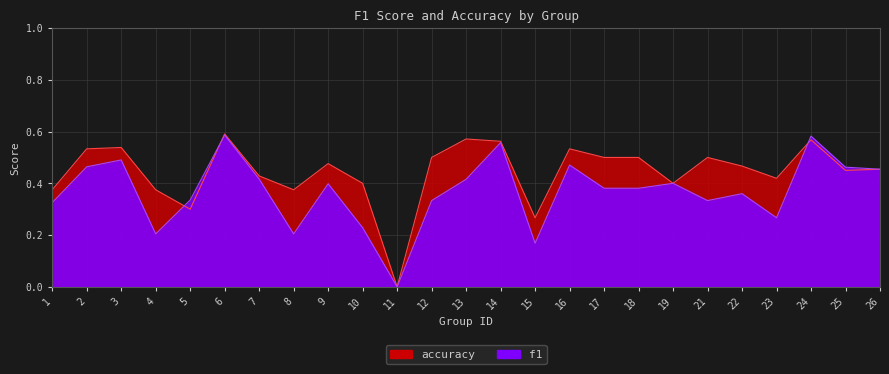

How many values in the f1 series exceed 0?

24